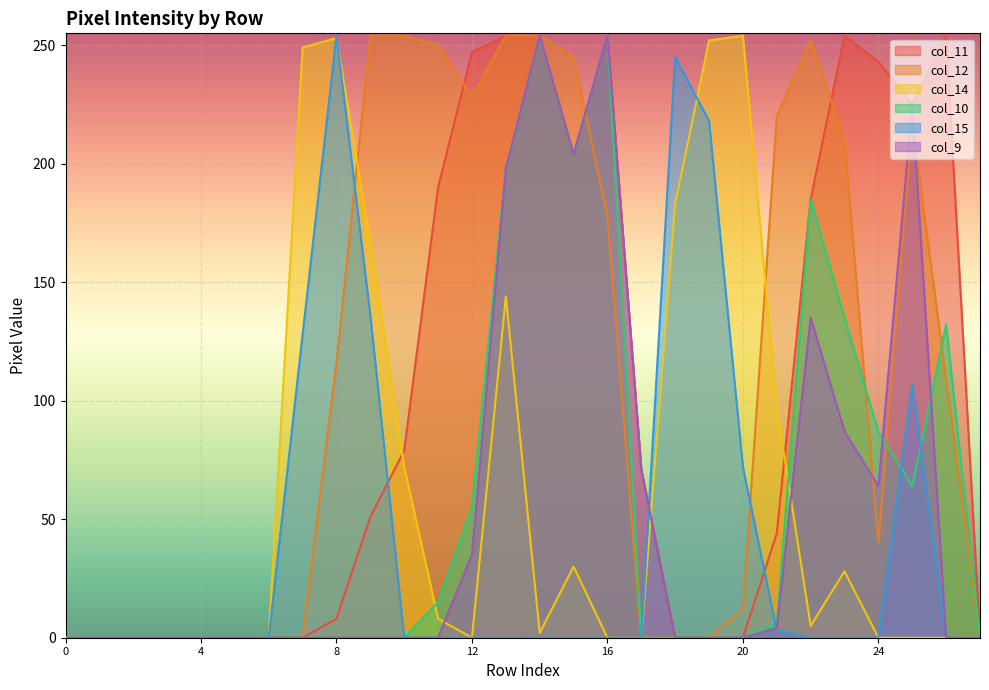

The col_12 series shows 21 at 20. True or false?

False